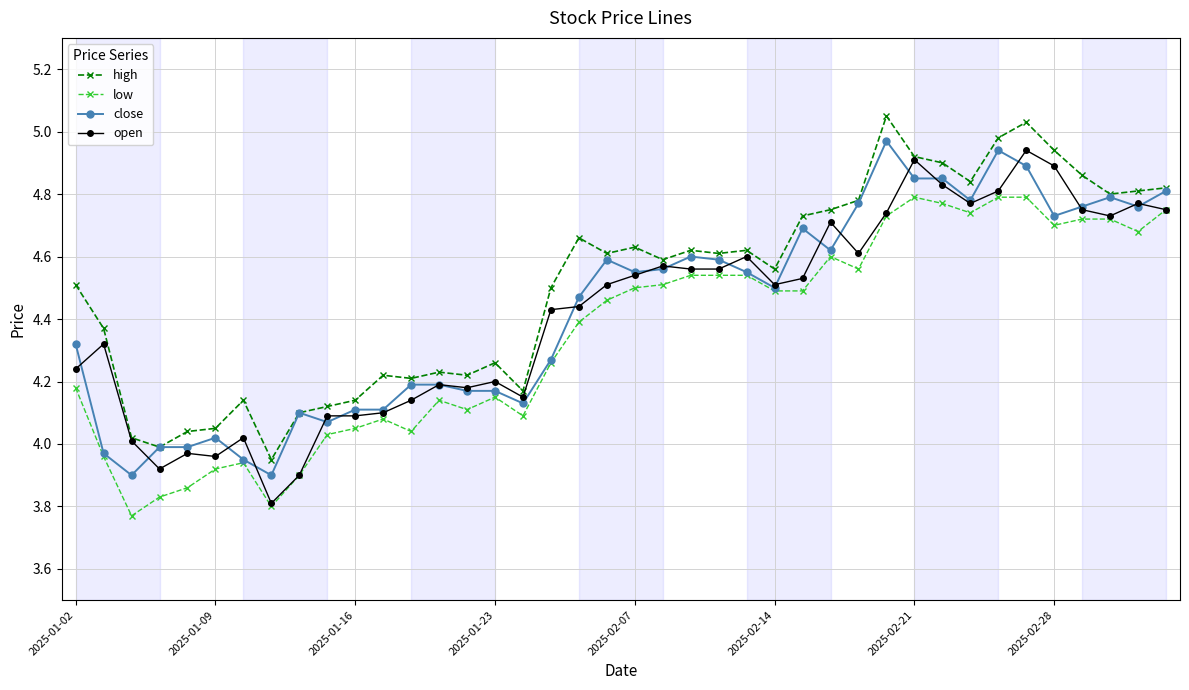

How many distinct data groups are displayed?

4